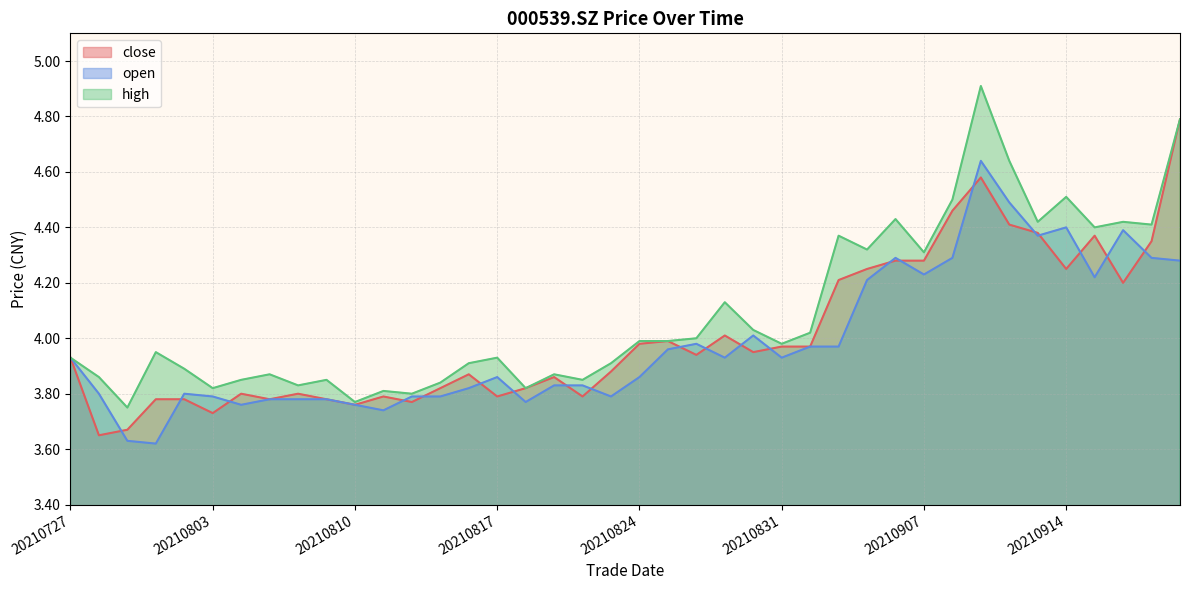

What is the sum of the close values at 20210816 and 20210831?

7.8